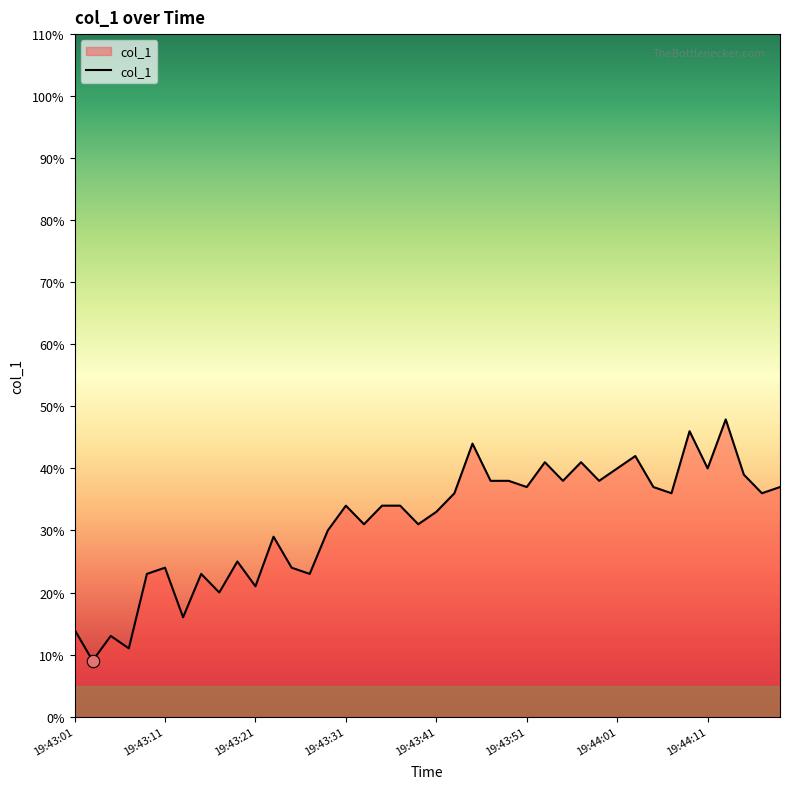

What is the maximum value shown in the chart?

47.9